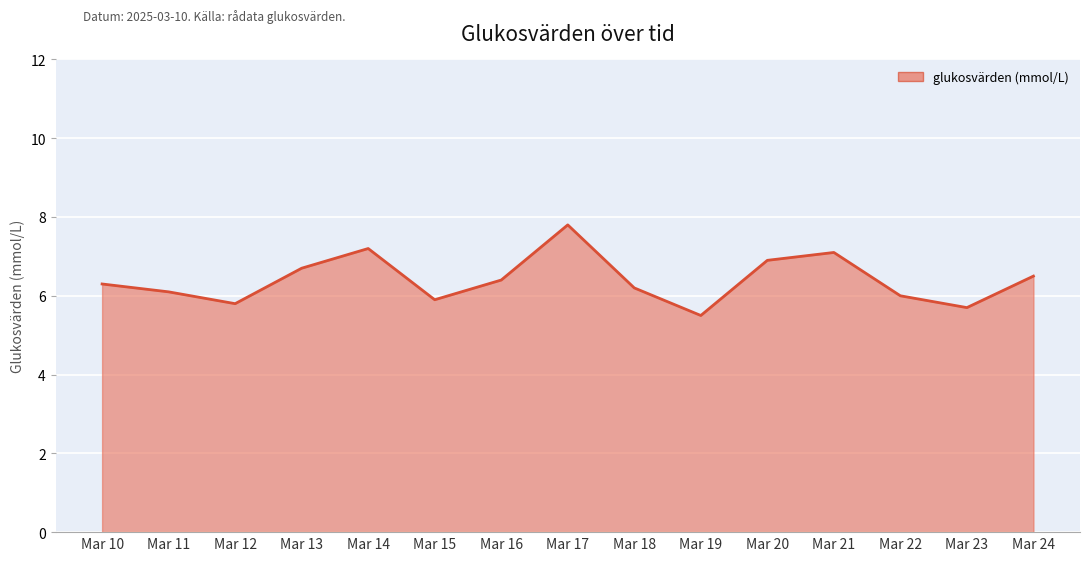

How many interior local peaks (higher than both neighbors) does the data have?

3